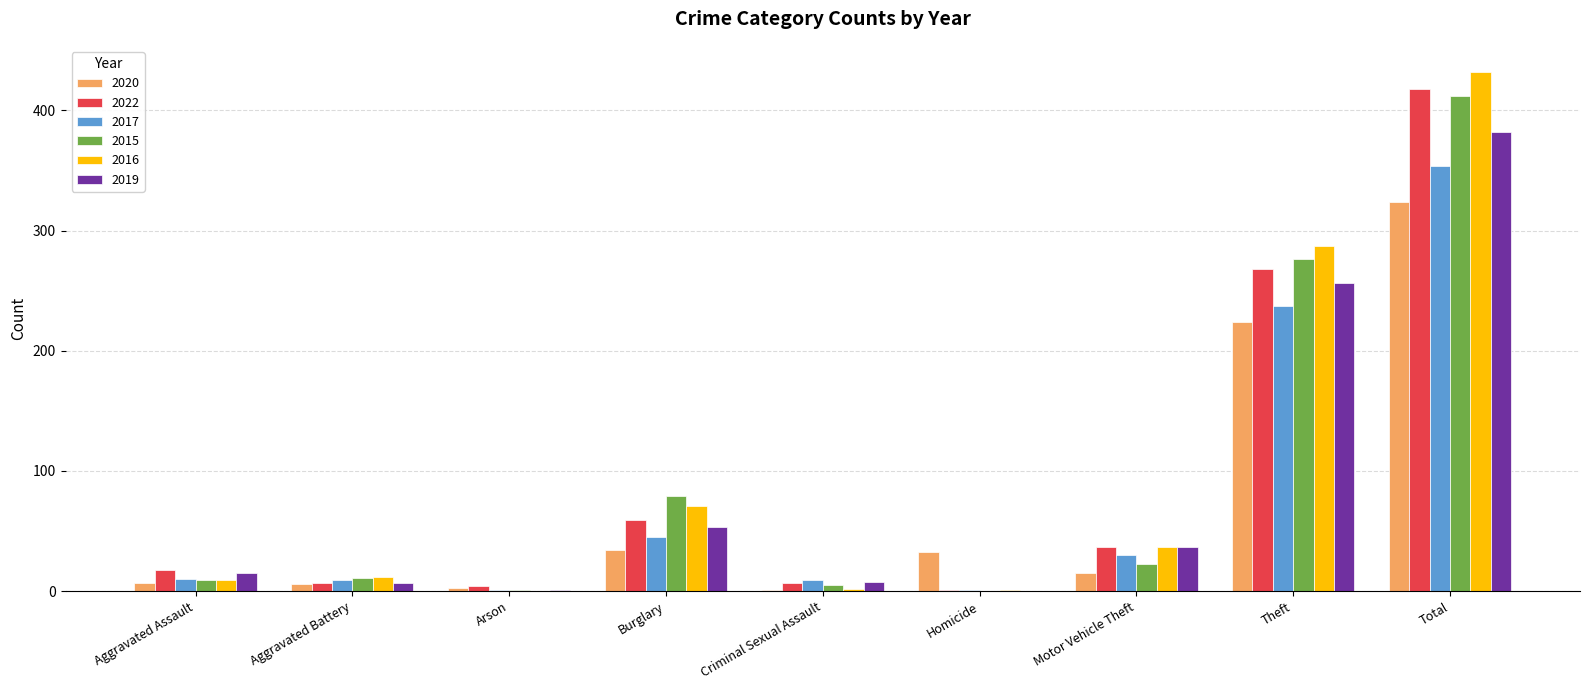

The 2022 series shows 1 at Homicide. True or false?

True